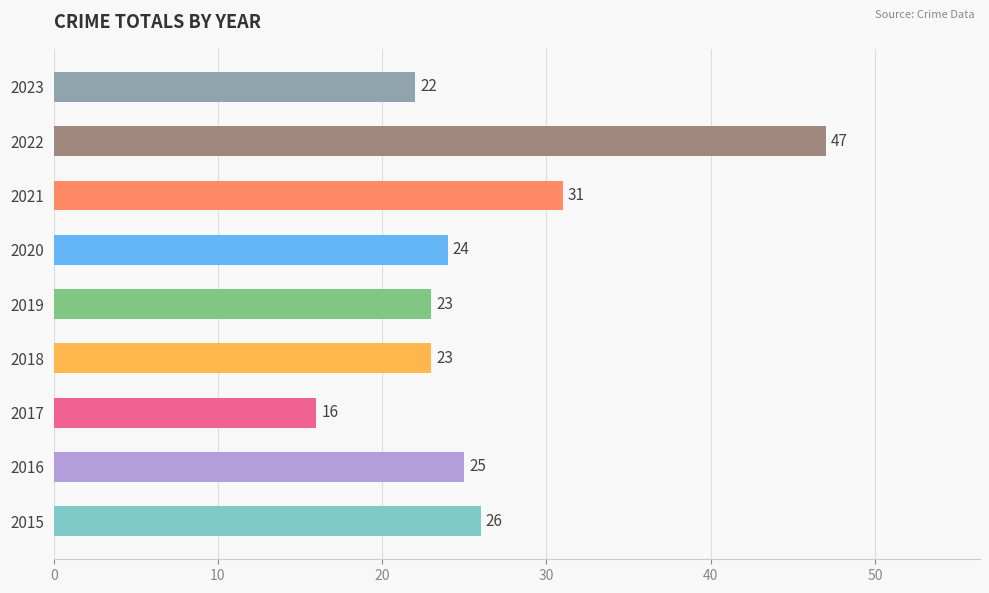

How many data points are less than 24?

4